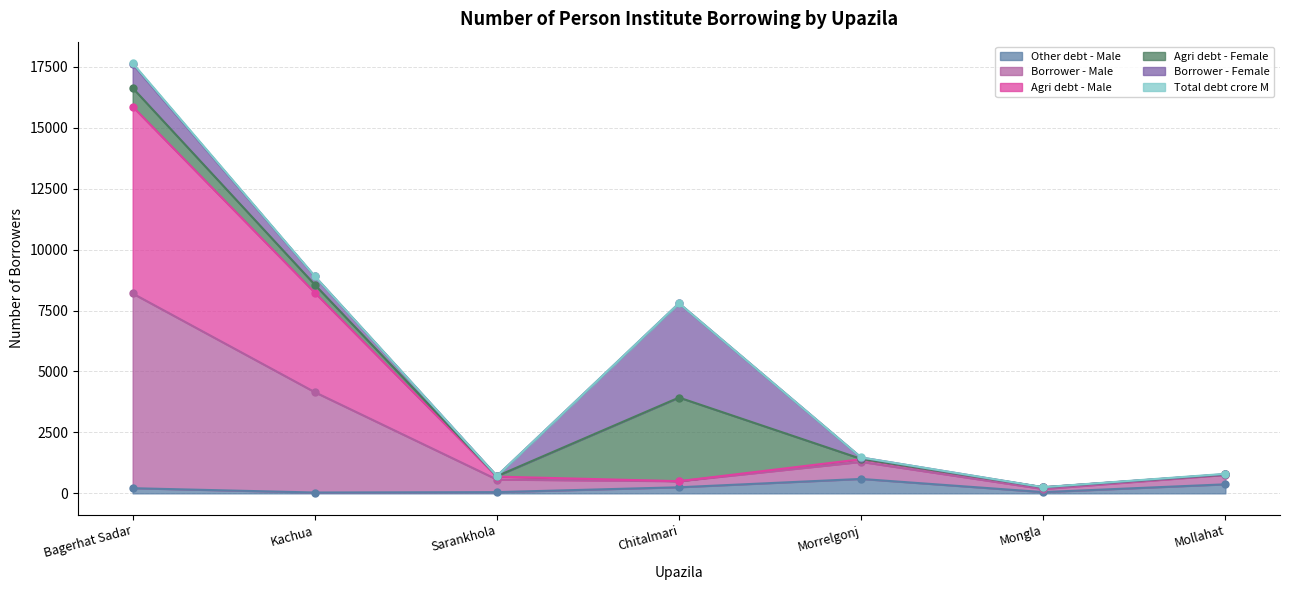

What is the highest value of the Other debt - Male series?

592